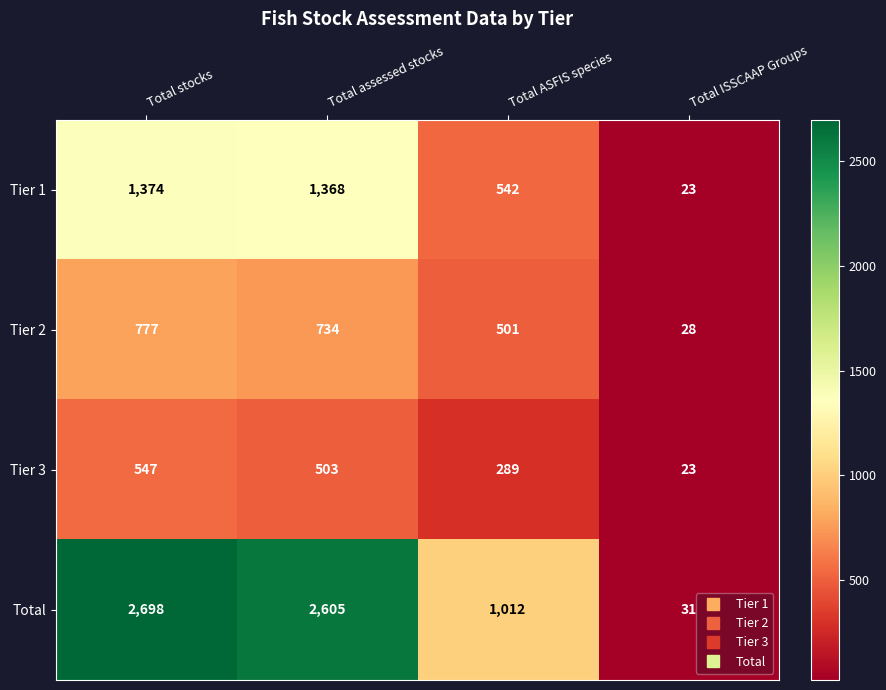

Which series changed the most between Total ASFIS species and Total ISSCAAP Groups?

Total